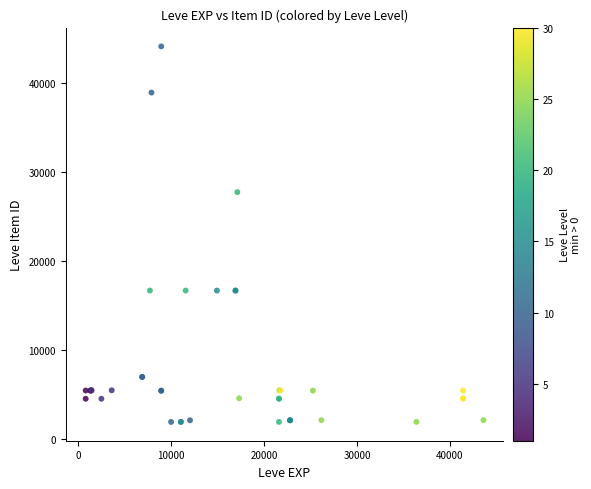

What Y value in the scatter plot is closest to 23053?

27772